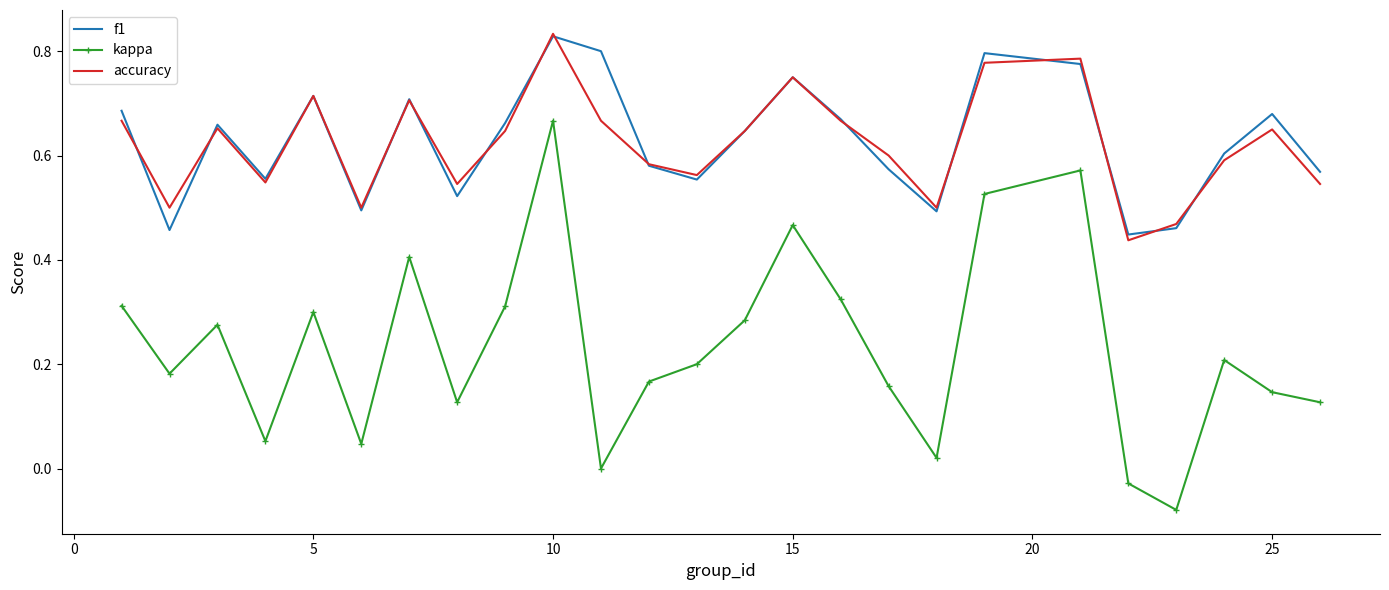

True or false: kappa and accuracy cross at least once.

False